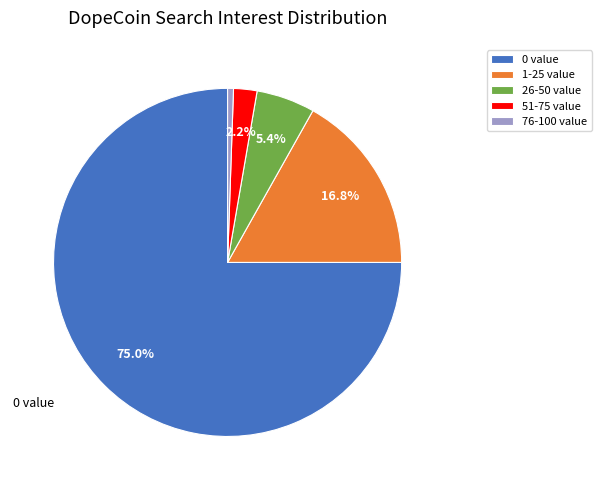

Is there a majority slice in this chart?

Yes